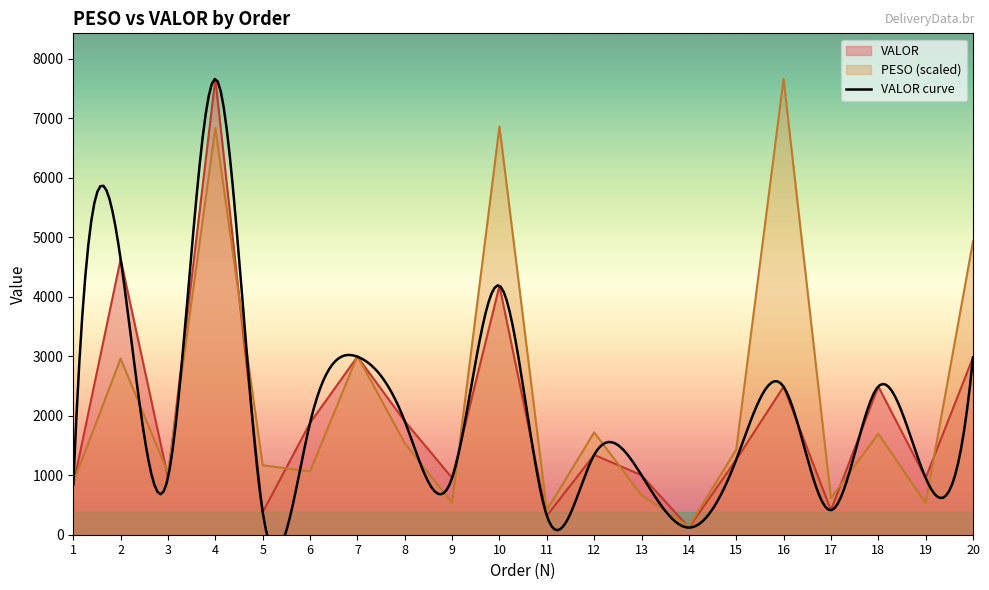

What is the spread (max minus min) of values at 8?

370.6